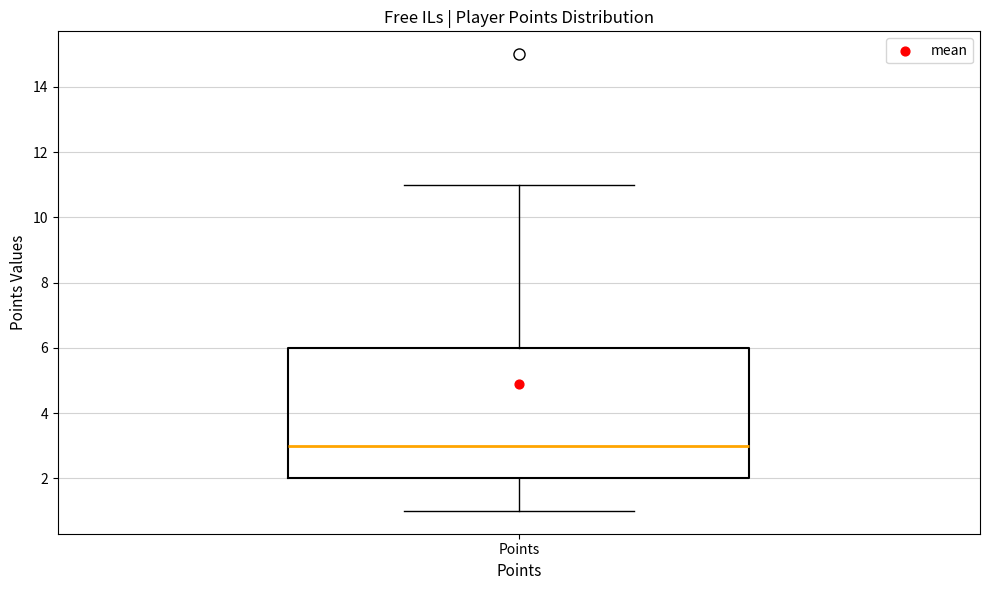

Transcribe this box plot: give where the median line is, the range the box spans, and where the two whiskers end, as read against the y-axis. The values are not printed on the chart, so give them approximately, as read against the axis.

median 3, box 2 to 6, whiskers 1 to 11